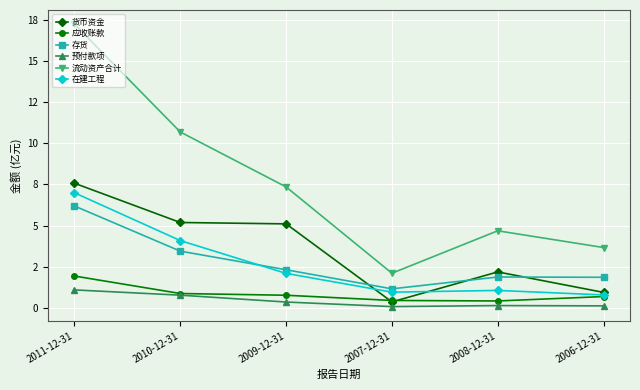

The 在建工程 series shows 1.0 at 2007-12-31. True or false?

True